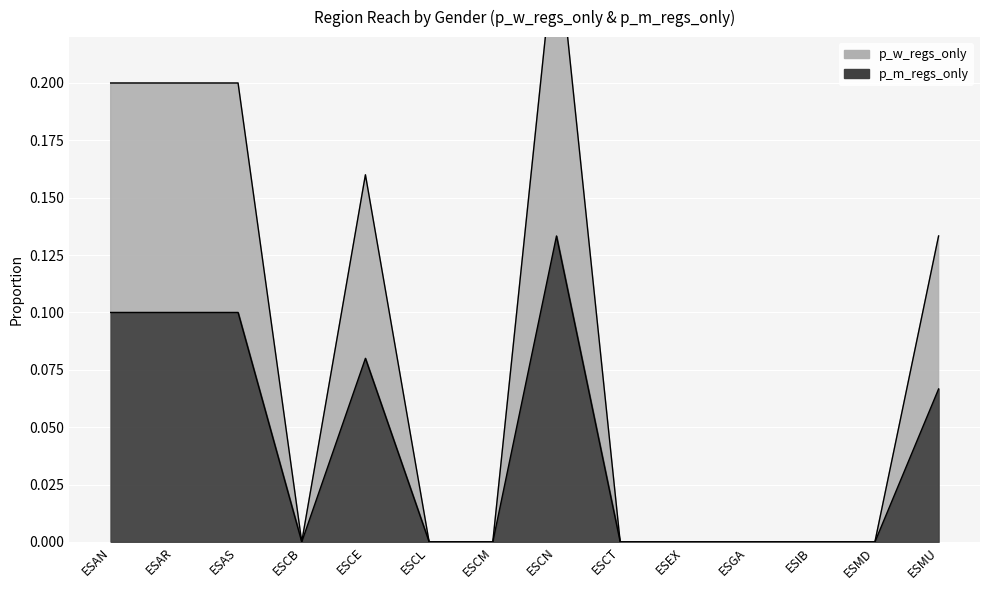

What is the average value of the p_w_regs_only series?

0.1